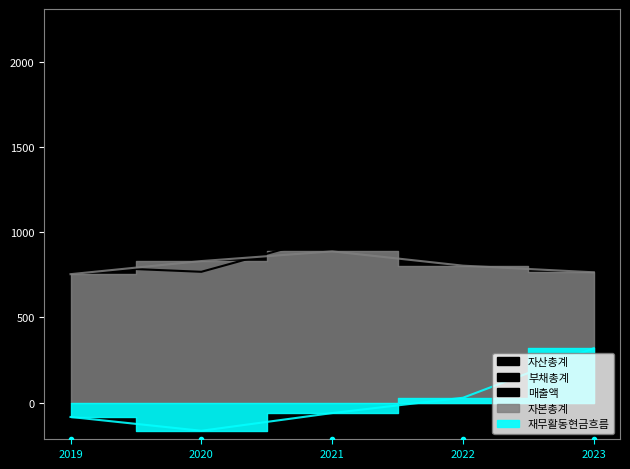

True or false: 재무활동현금흐름 has a value of -35 at 2021.

False